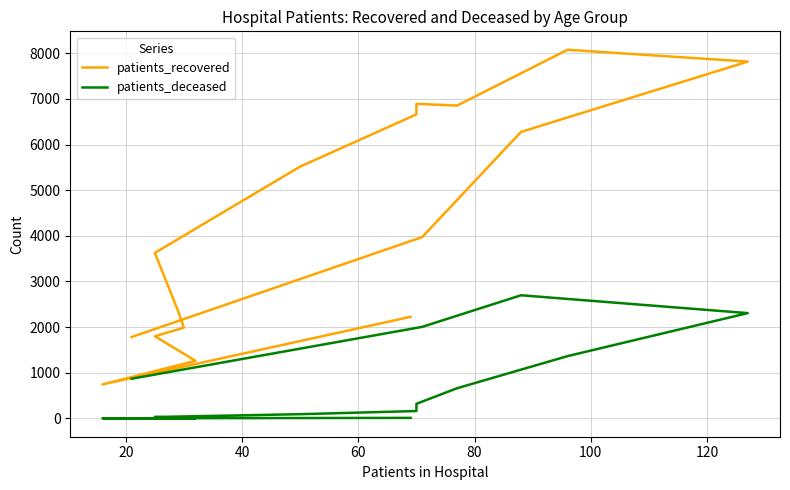

In patients_deceased, how many points are higher than both neighbors (excluding endpoints)?

2